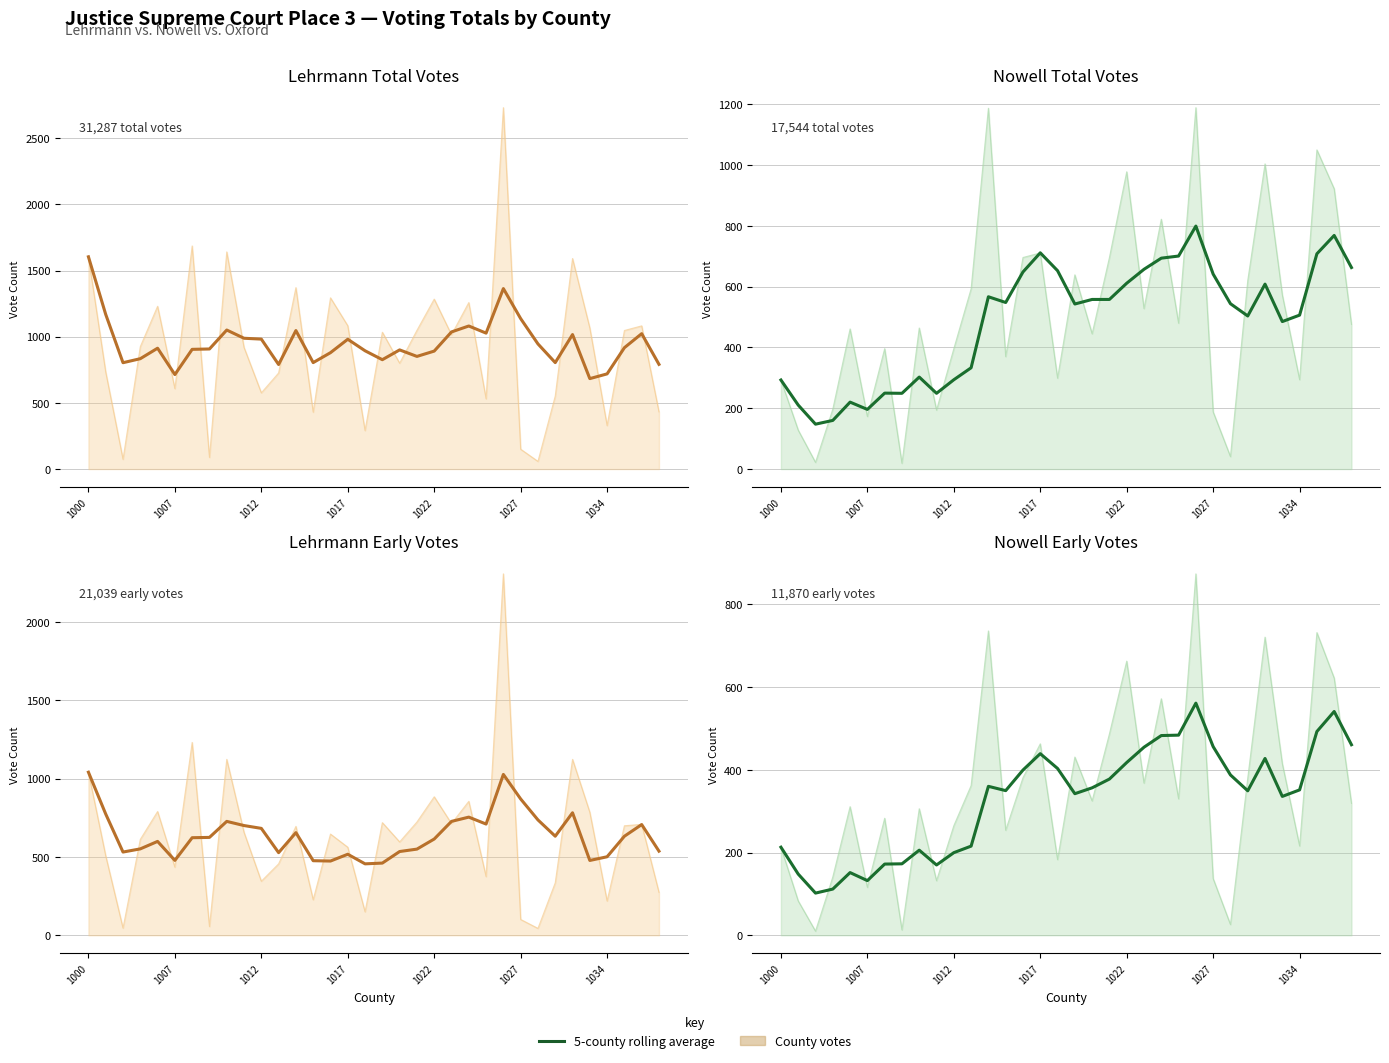

True or false: the data shows 304.7 at 9.

False